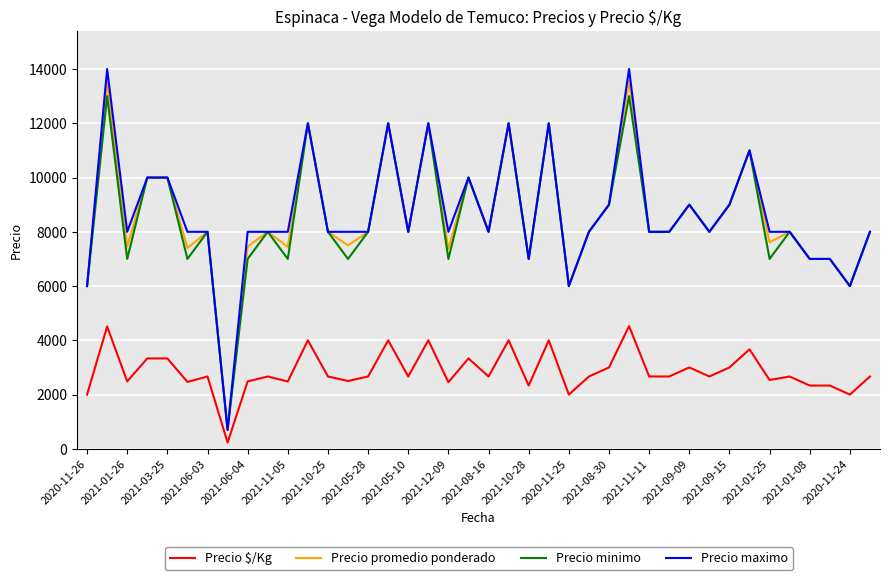

Which series has the largest range (max minus min)?

Precio maximo